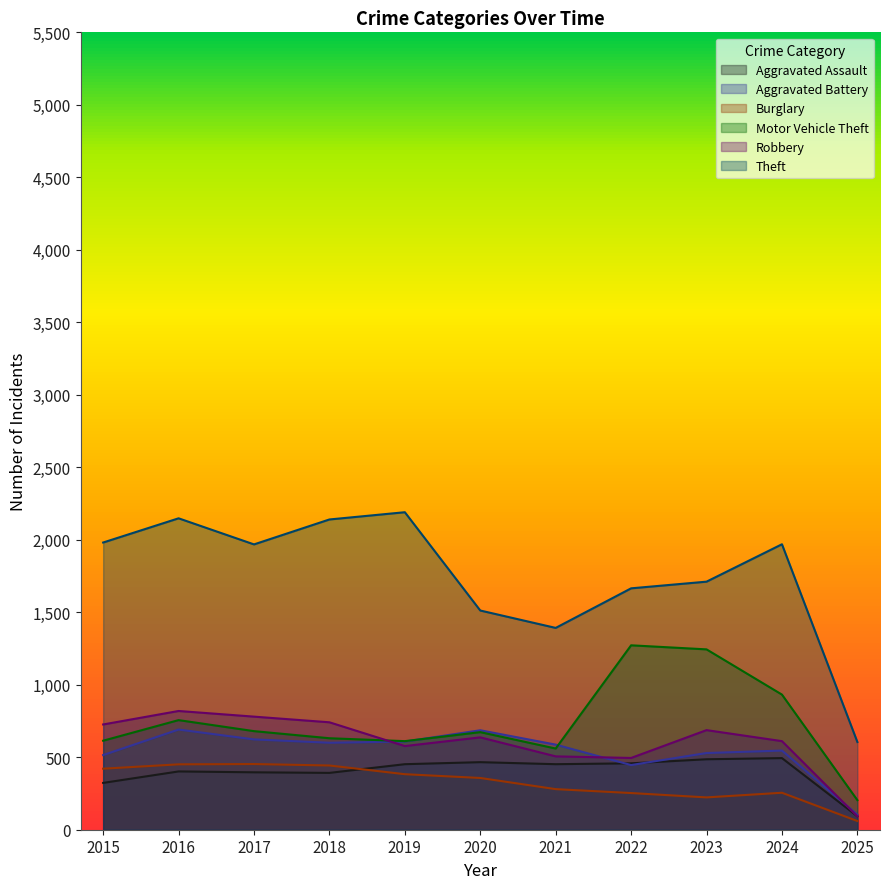

Which series has the widest spread of values?

Theft